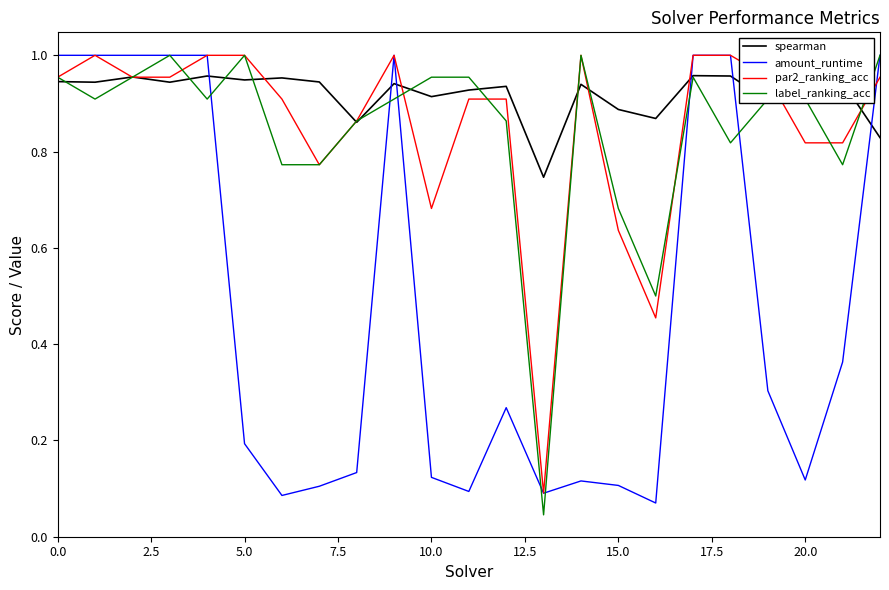

Which series has the largest total across all categories?

spearman